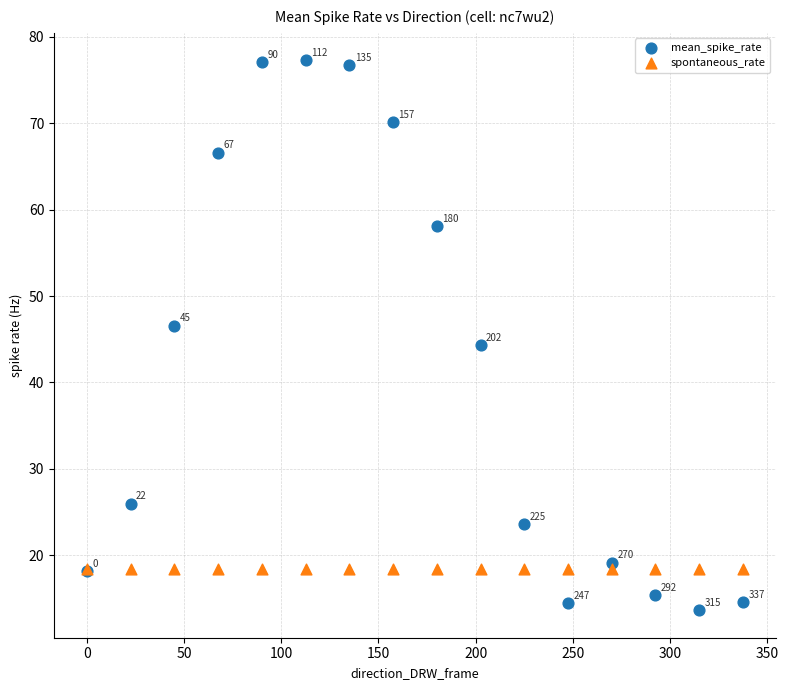

In the mean_spike_rate series, what Y value is closest to 45?

44.3